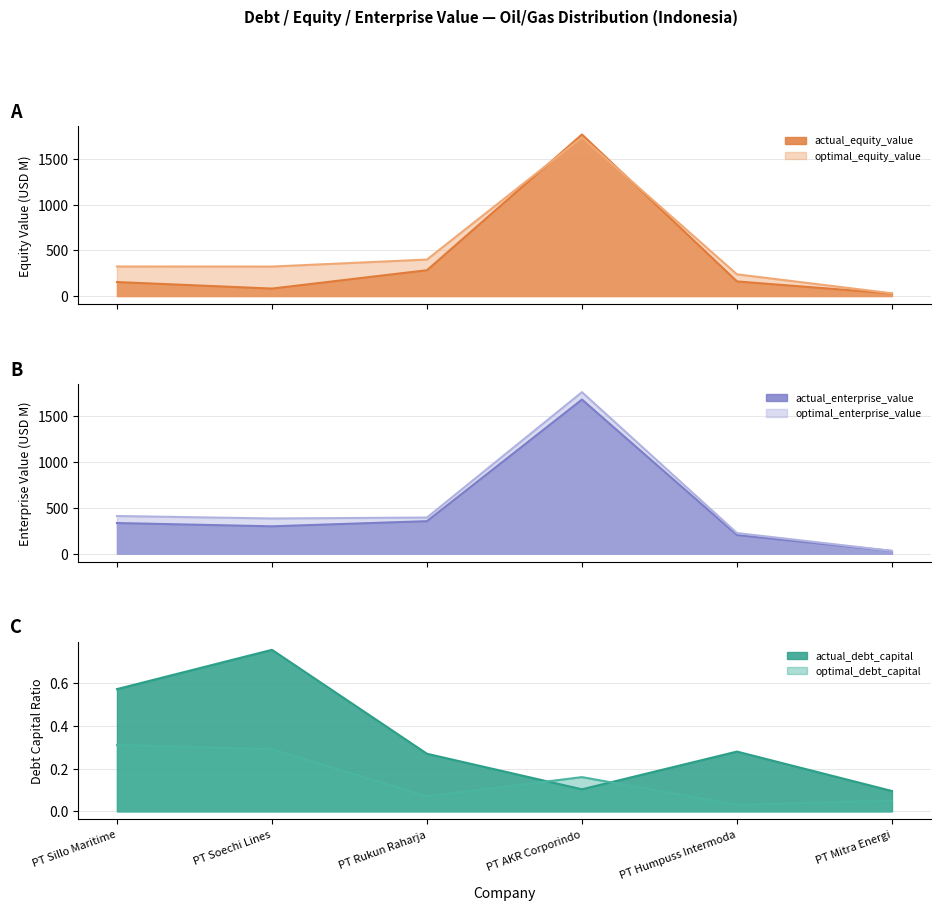

How many intersections are there between actual_equity_value and optimal_equity_value?

2